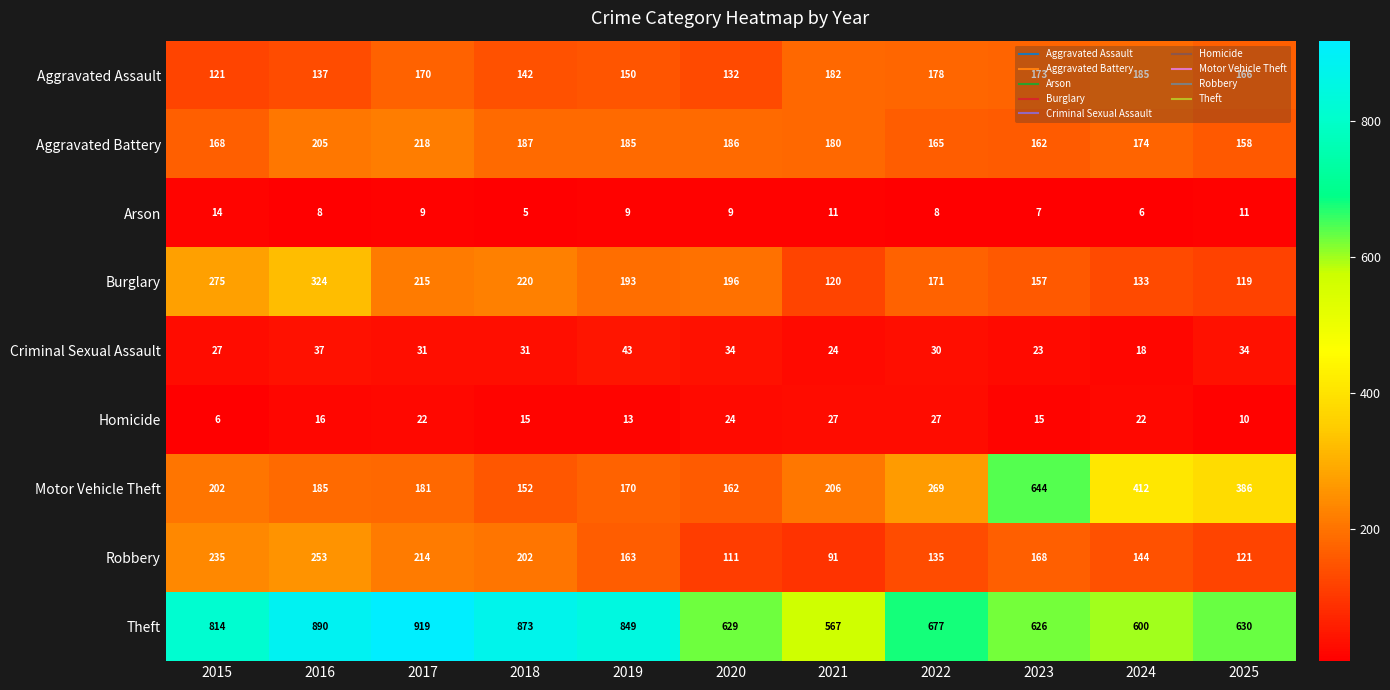

Is it true that Homicide equals 6 at 2015?

True